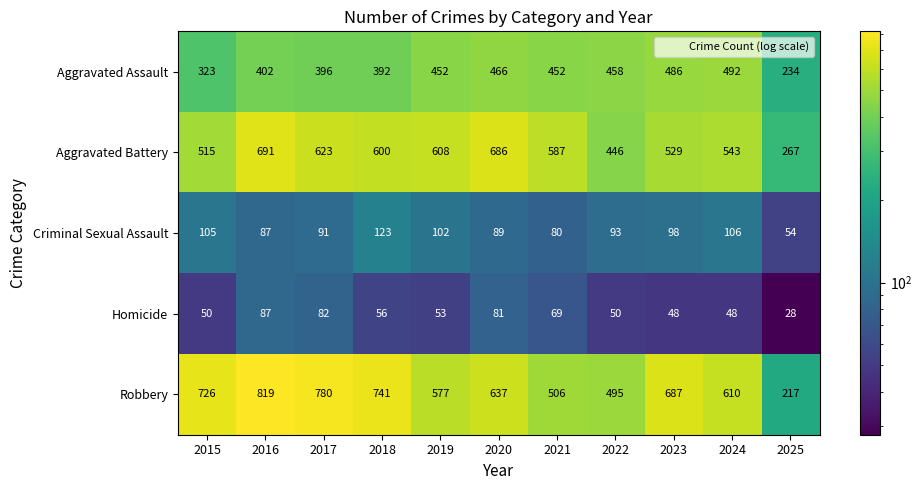

Which series has the largest total across all categories?

Robbery